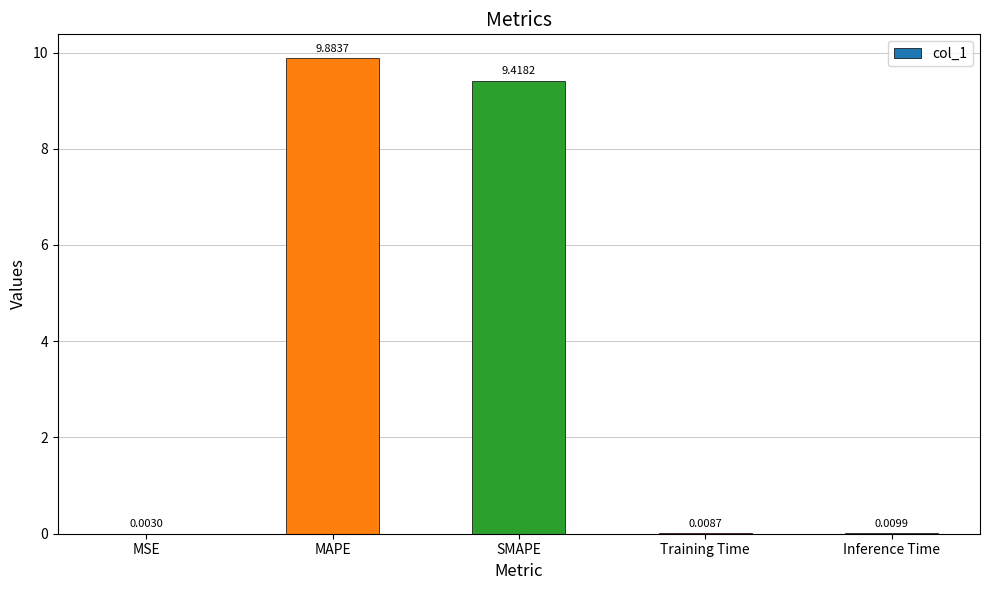

At which category does the chart reach its peak across all series?

MAPE